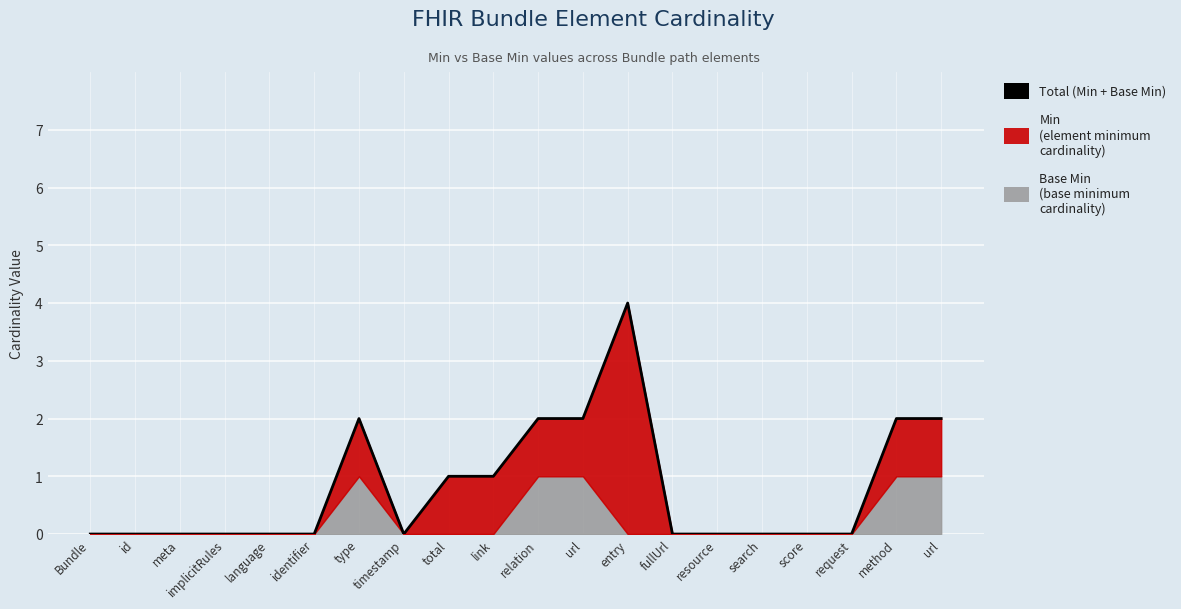

How many lines are shown in the chart?

1